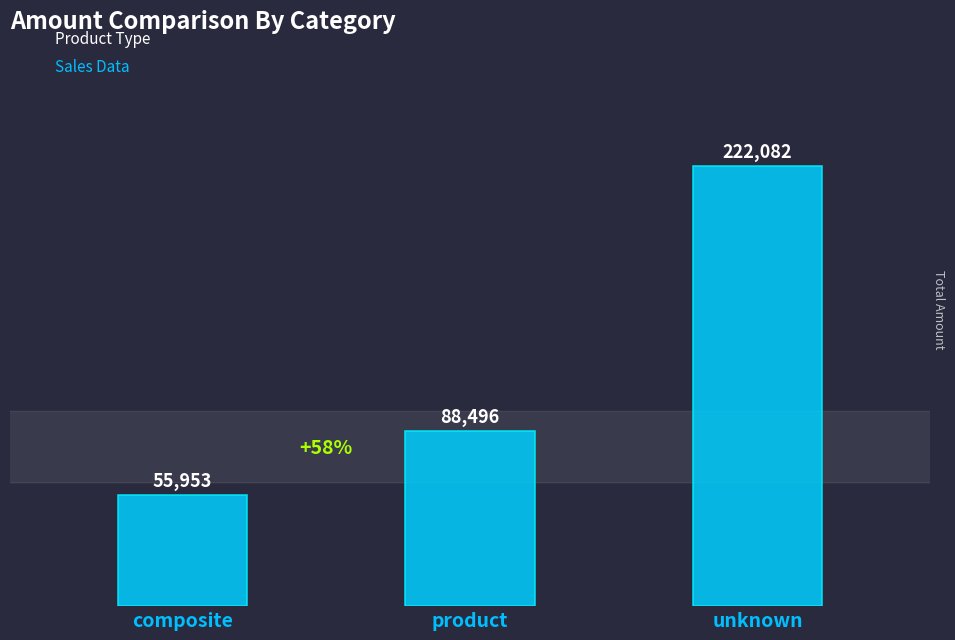

Which label corresponds to the smallest value in the chart?

composite